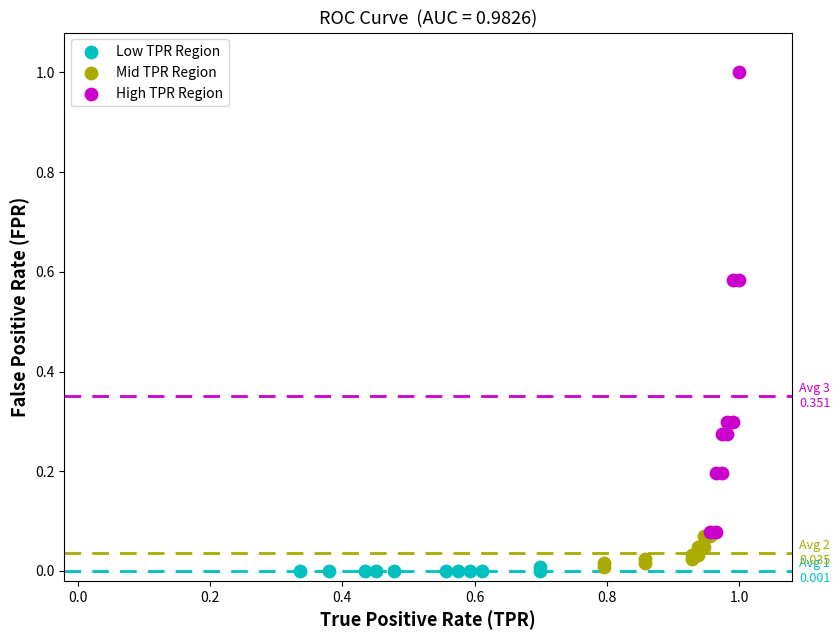

Which series has the widest spread of Y values?

High TPR Region